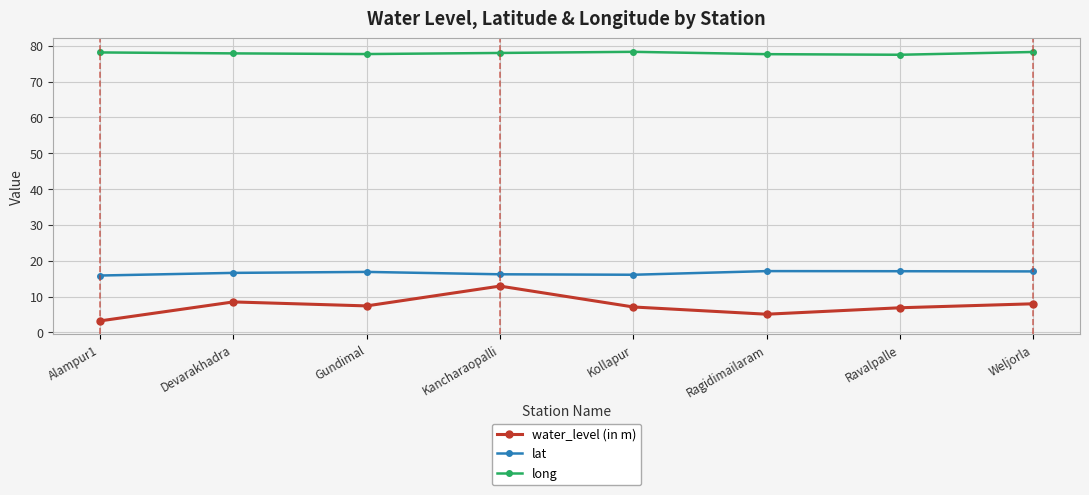

Rank the series at Gundimal from highest to lowest value.

long, lat, water_level (in m)